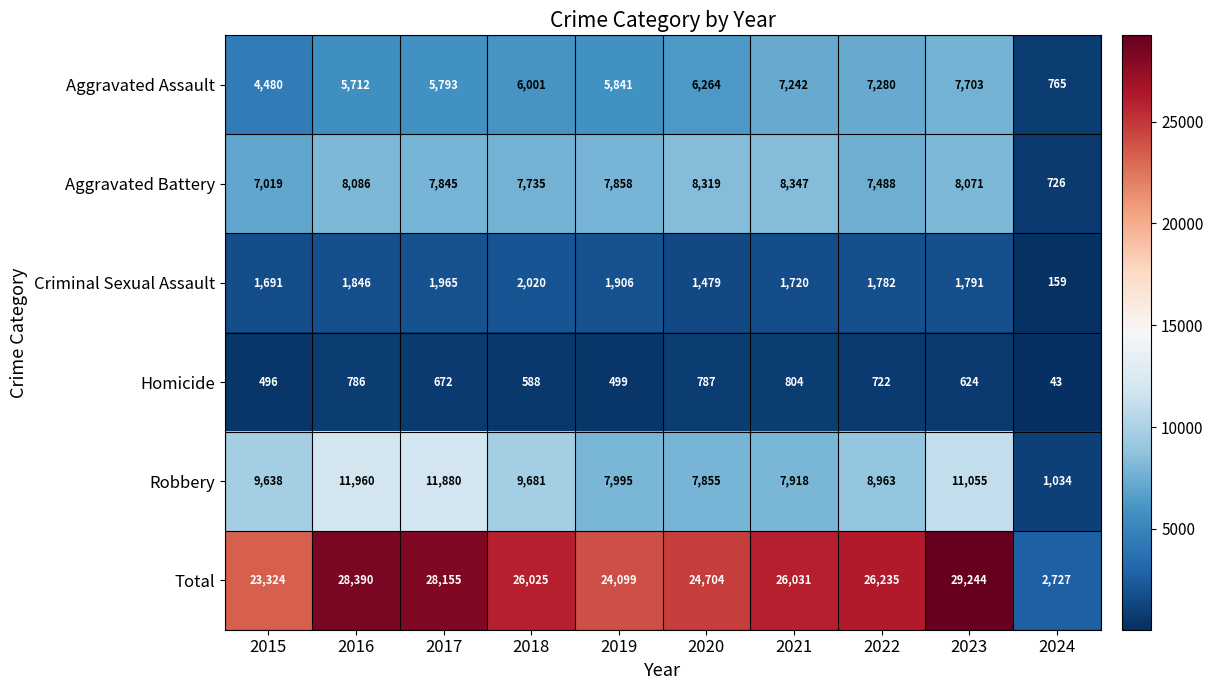

How many values in the Total series are below 26031?

5